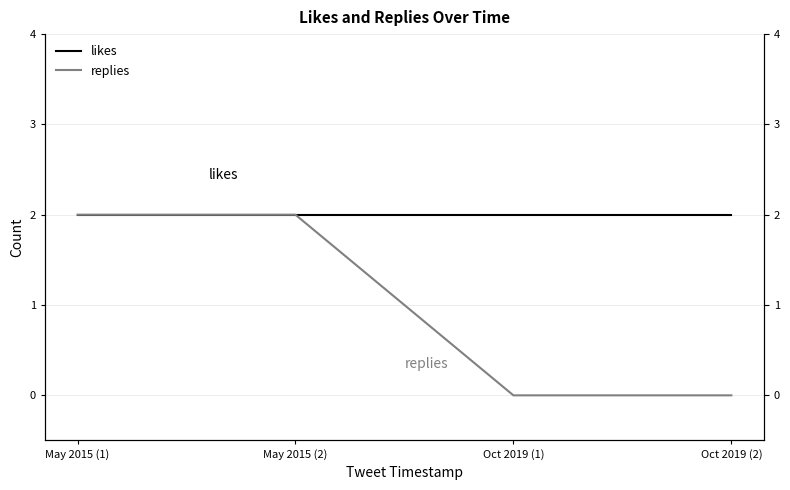

List the series in order of their peak value, highest first.

likes, replies